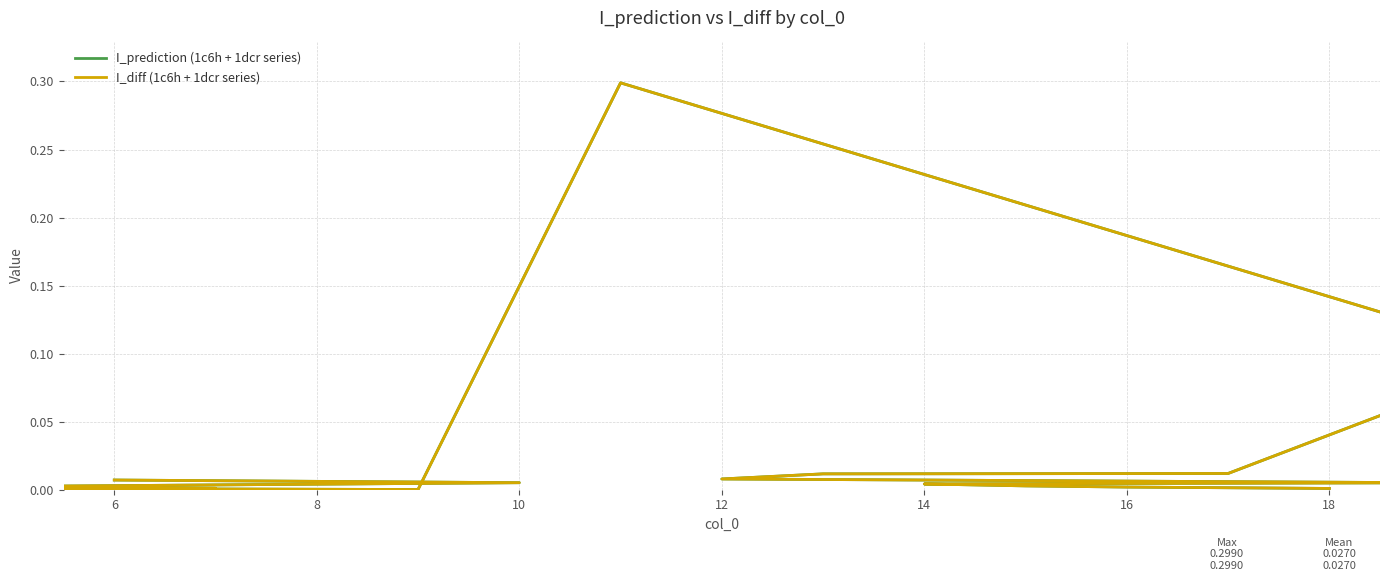

What is the difference between the maximum and minimum values in the I_diff (1c6h + 1dcr series) series?

0.3